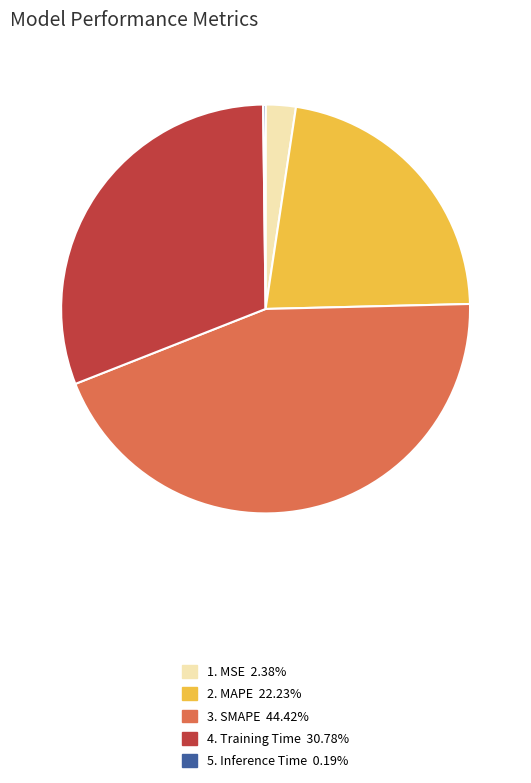

Does any single category account for the majority?

No